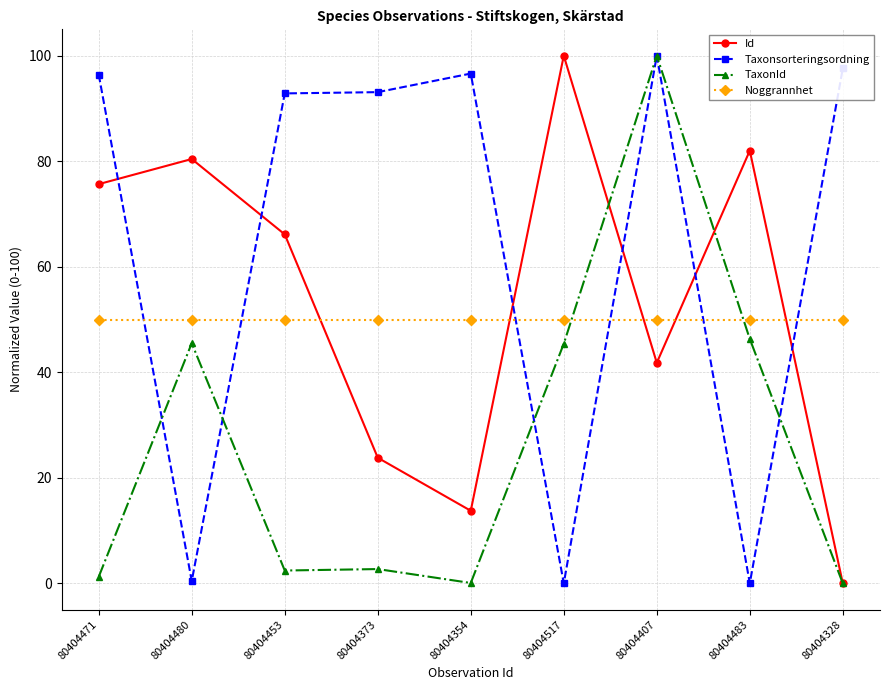

At 80404517, list the series in order from smallest to largest.

Taxonsorteringsordning, TaxonId, Noggrannhet, Id